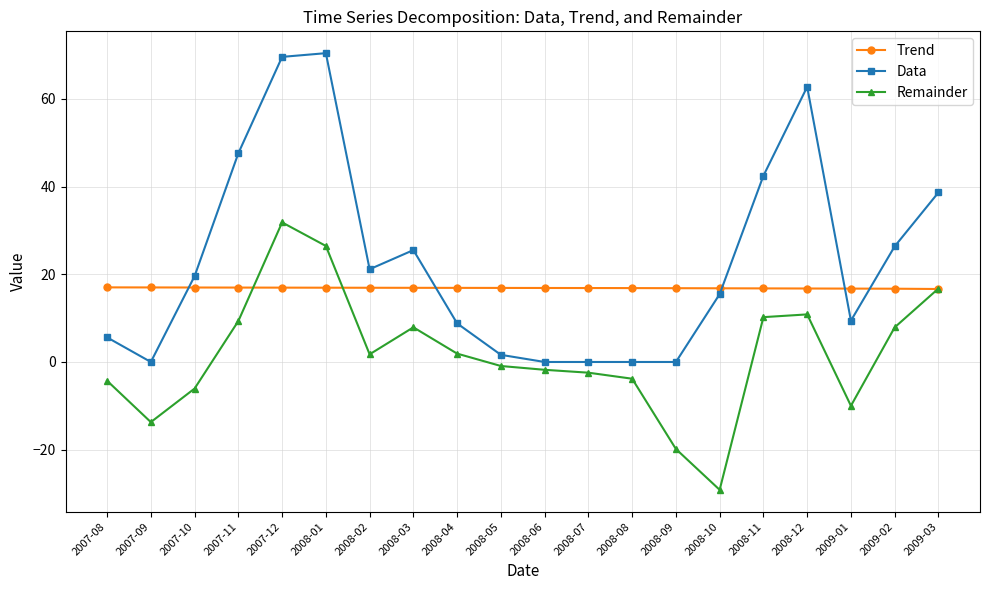

Which series has the largest total across all categories?

Data